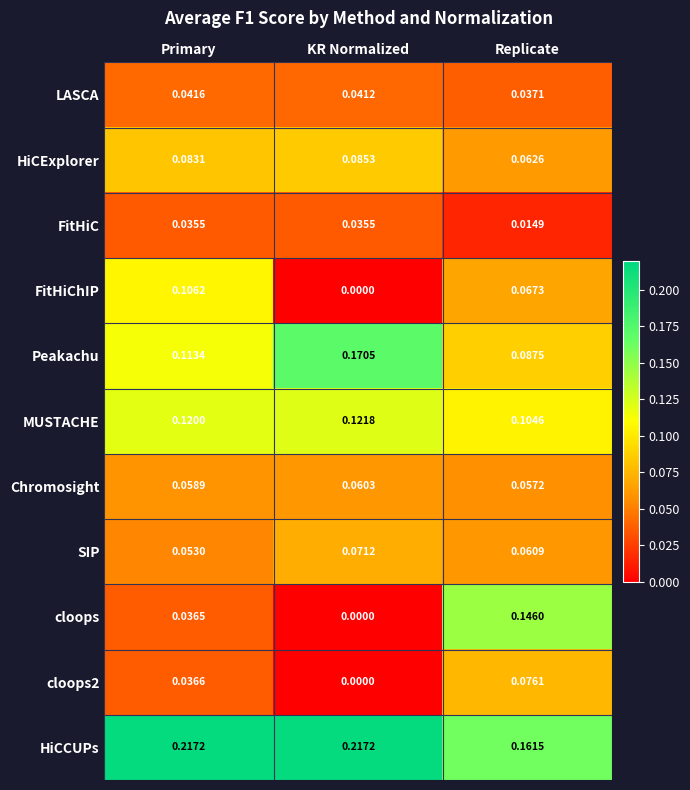

List the series in order of their peak value, lowest first.

FitHiC, LASCA, Chromosight, SIP, cloops2, HiCExplorer, FitHiChIP, MUSTACHE, cloops, Peakachu, HiCCUPs